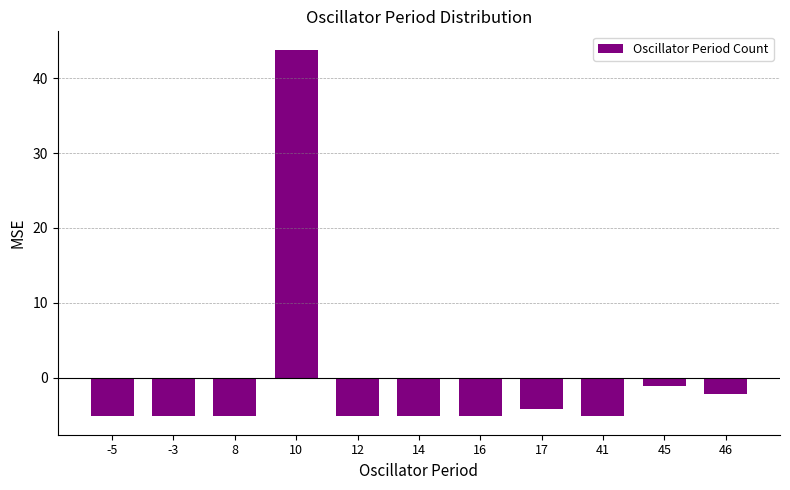

The value at 46 is -2.2. True or false?

True